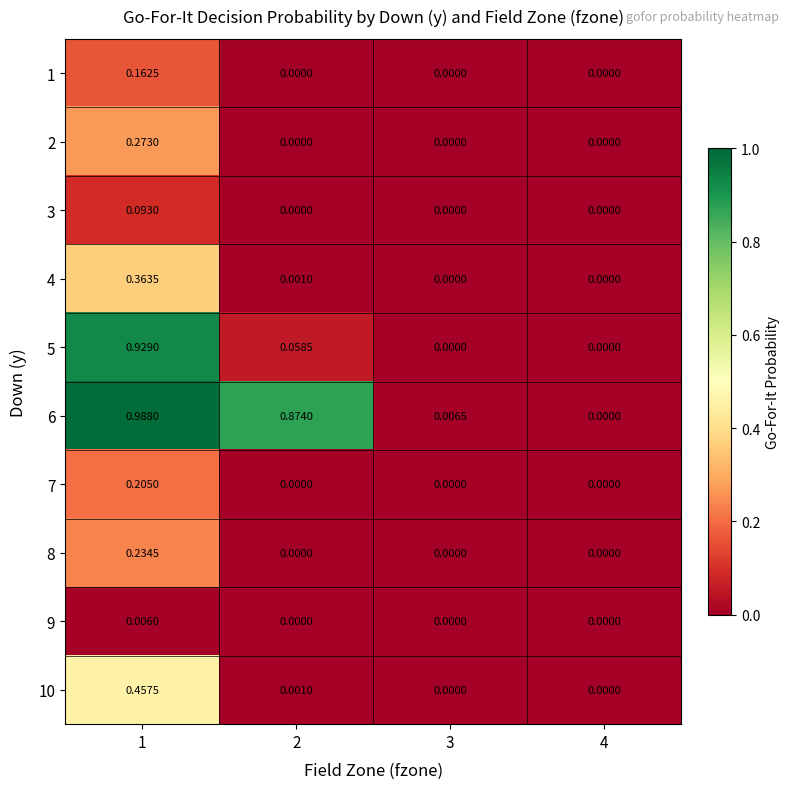

Which series has the largest total across all categories?

6